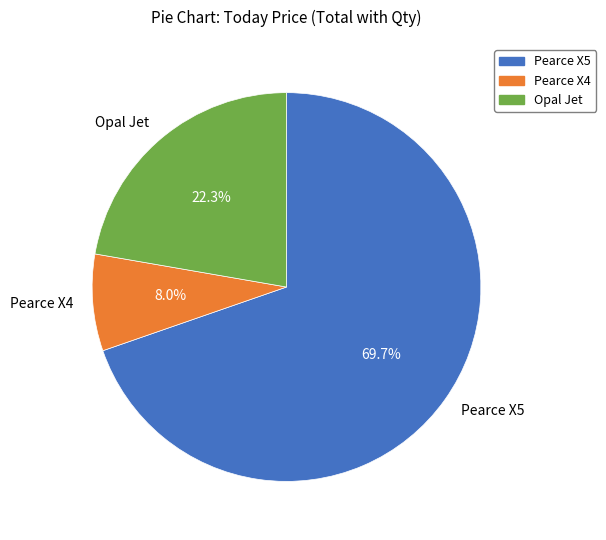

Which category has the biggest portion of the pie?

Pearce X5